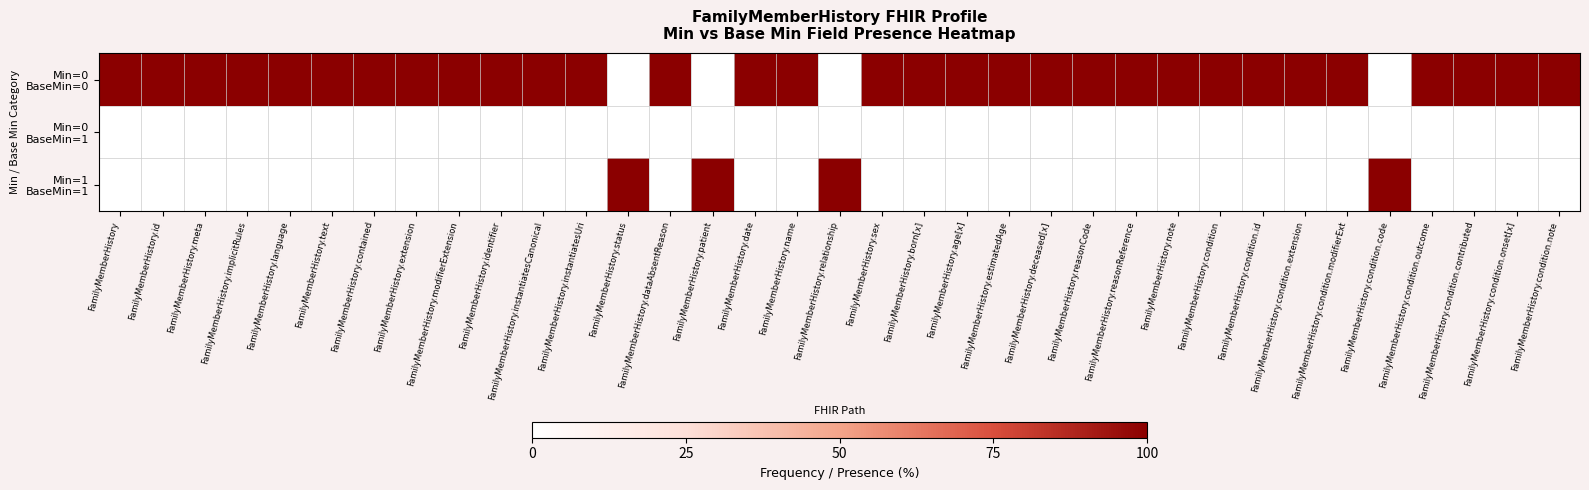

Which series changed the most between FamilyMemberHistory.deceased[x] and FamilyMemberHistory.condition.onset[x]?

Min=0 BaseMin=0